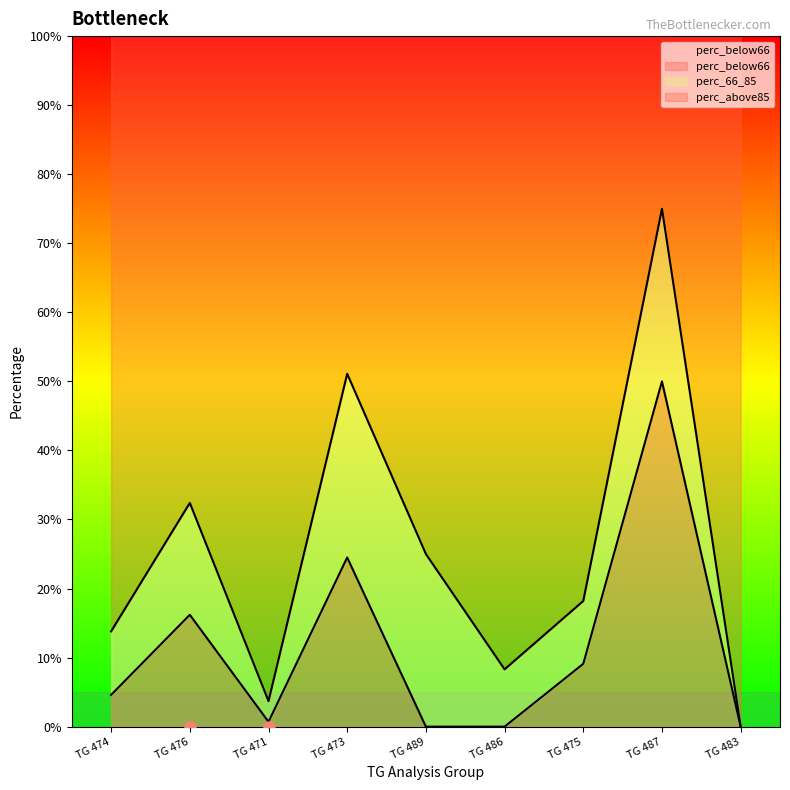

Does the chart have visible grid lines?

No